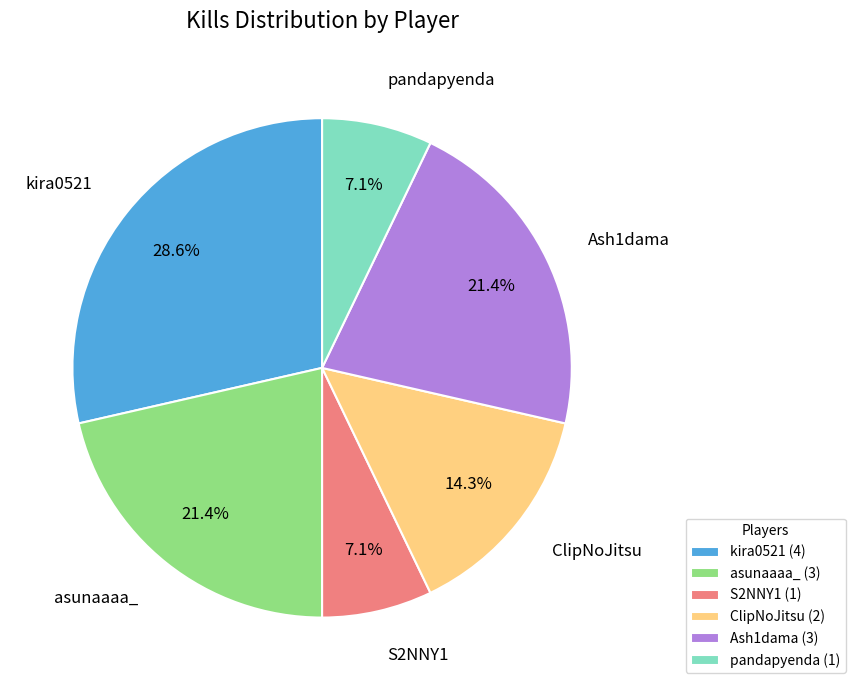

To the nearest percent, what portion does kira0521 represent?

29%